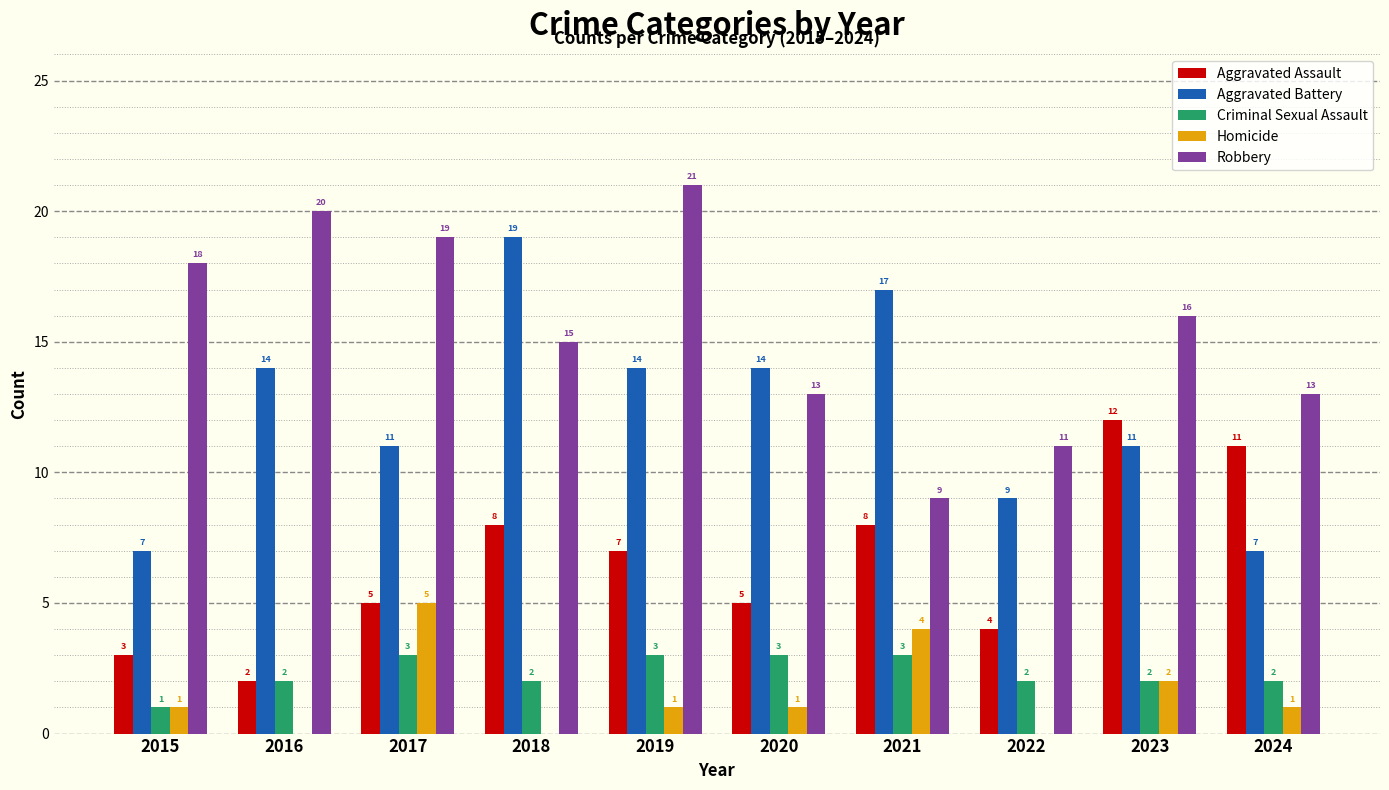

What are all the series names shown in the legend?

Aggravated Assault, Aggravated Battery, Criminal Sexual Assault, Homicide, Robbery